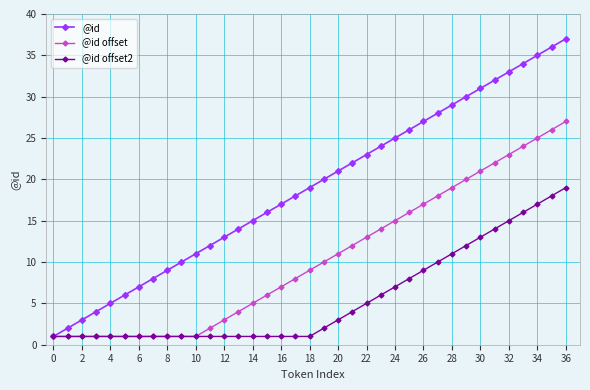

What is the highest value of the @id offset2 series?

19